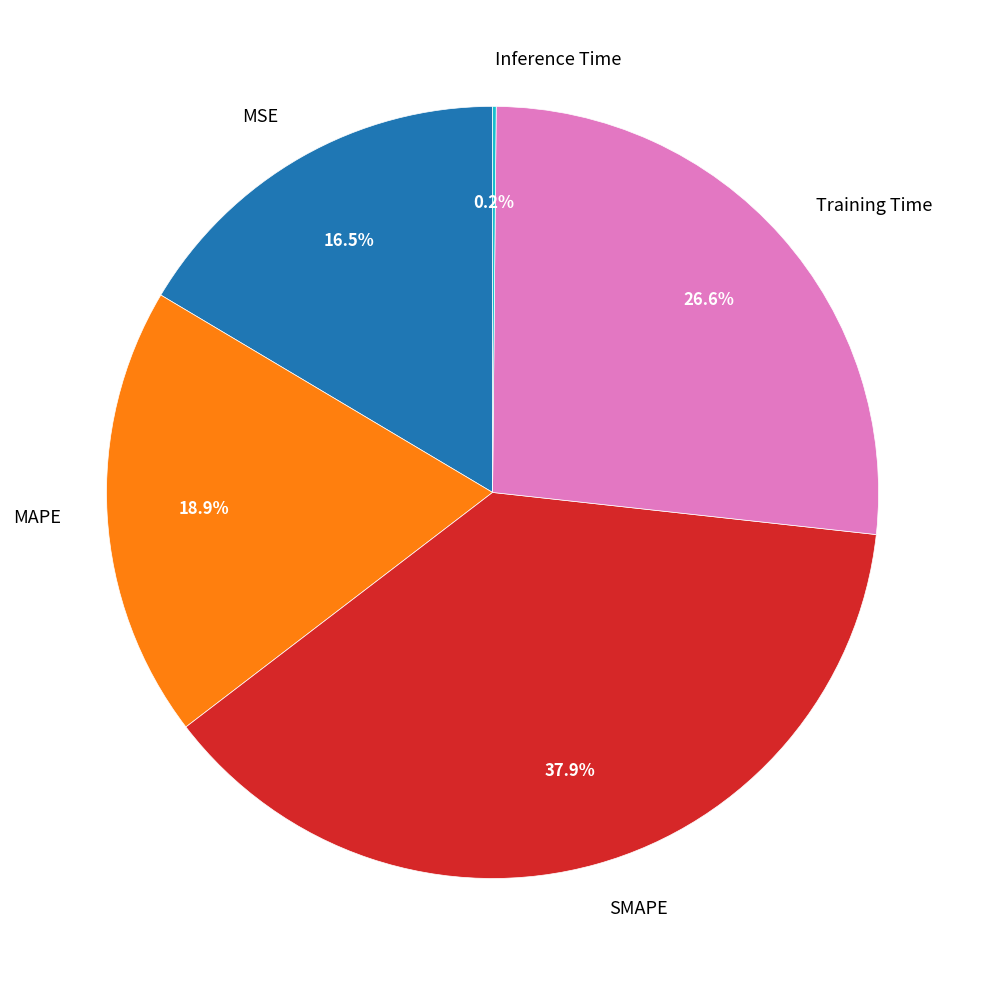

The MSE slice represents 7% of the pie. True or false?

False